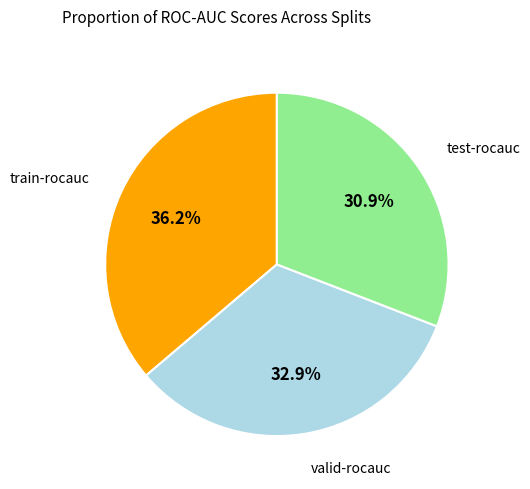

To the nearest percent, what is the difference between the train-rocauc and valid-rocauc slice percentages?

3%